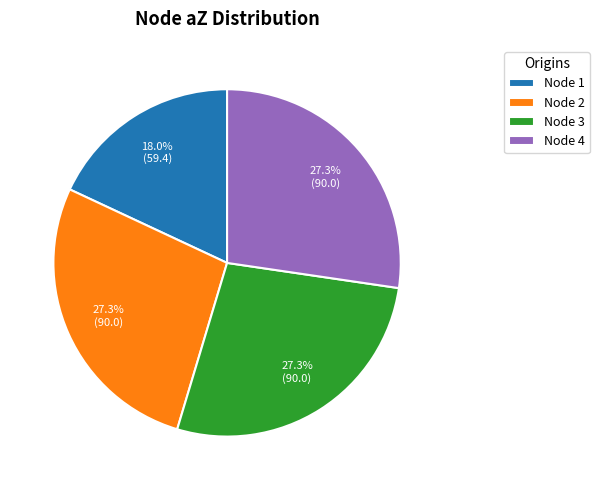

Approximately how many times larger is the value at Node 1 compared to Node 2?

0.7